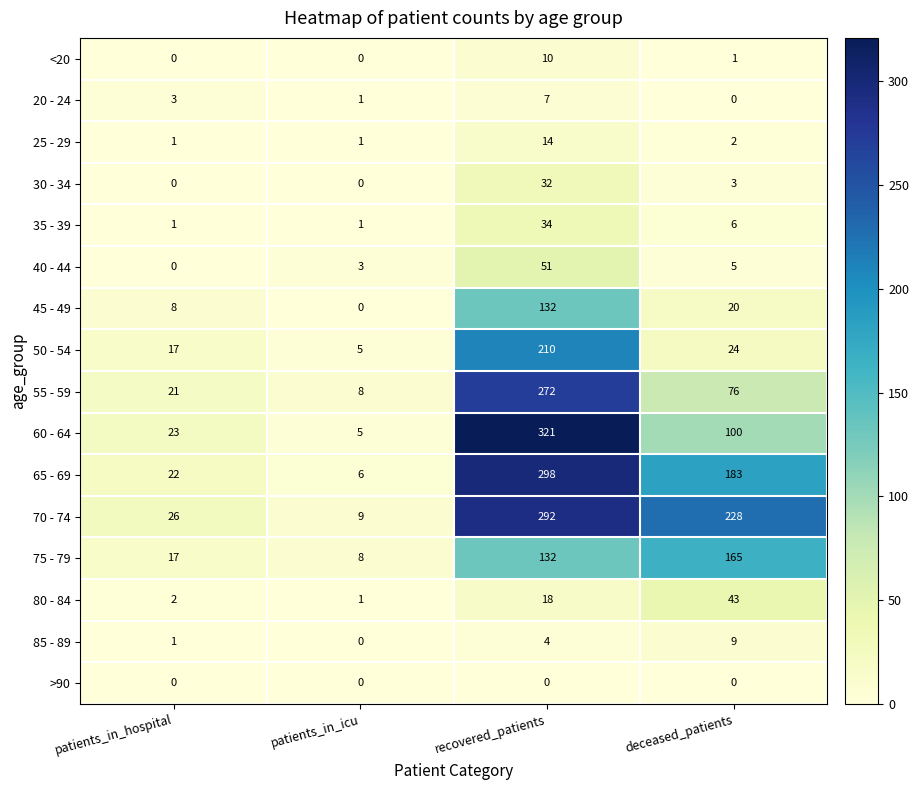

Is the value of 35 - 39 at patients_in_hospital greater than the value of 85 - 89 at patients_in_icu?

Yes